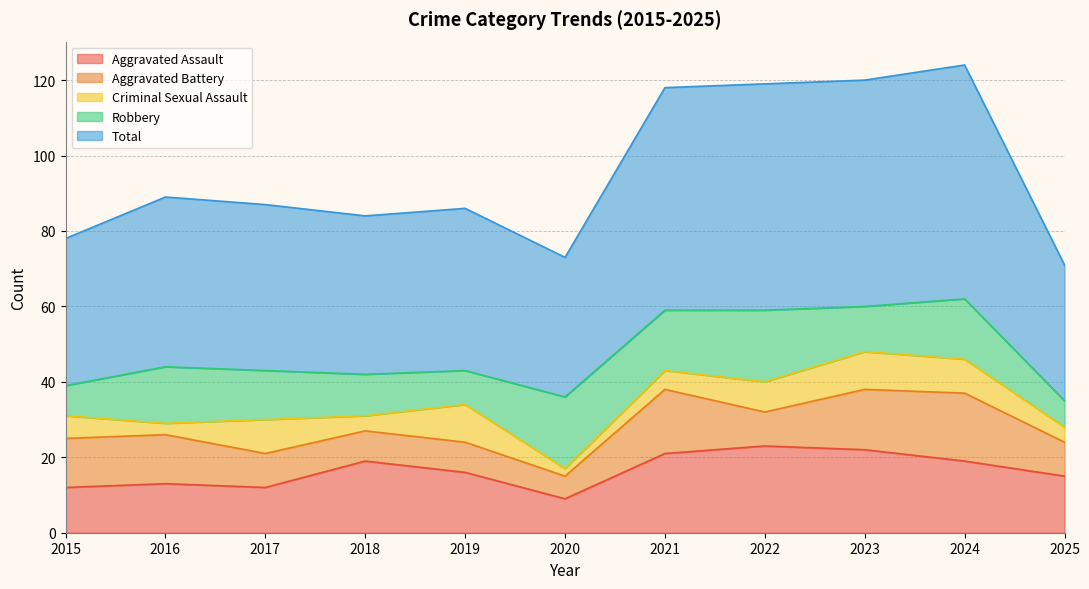

True or false: Aggravated Battery and Criminal Sexual Assault cross at least once.

True